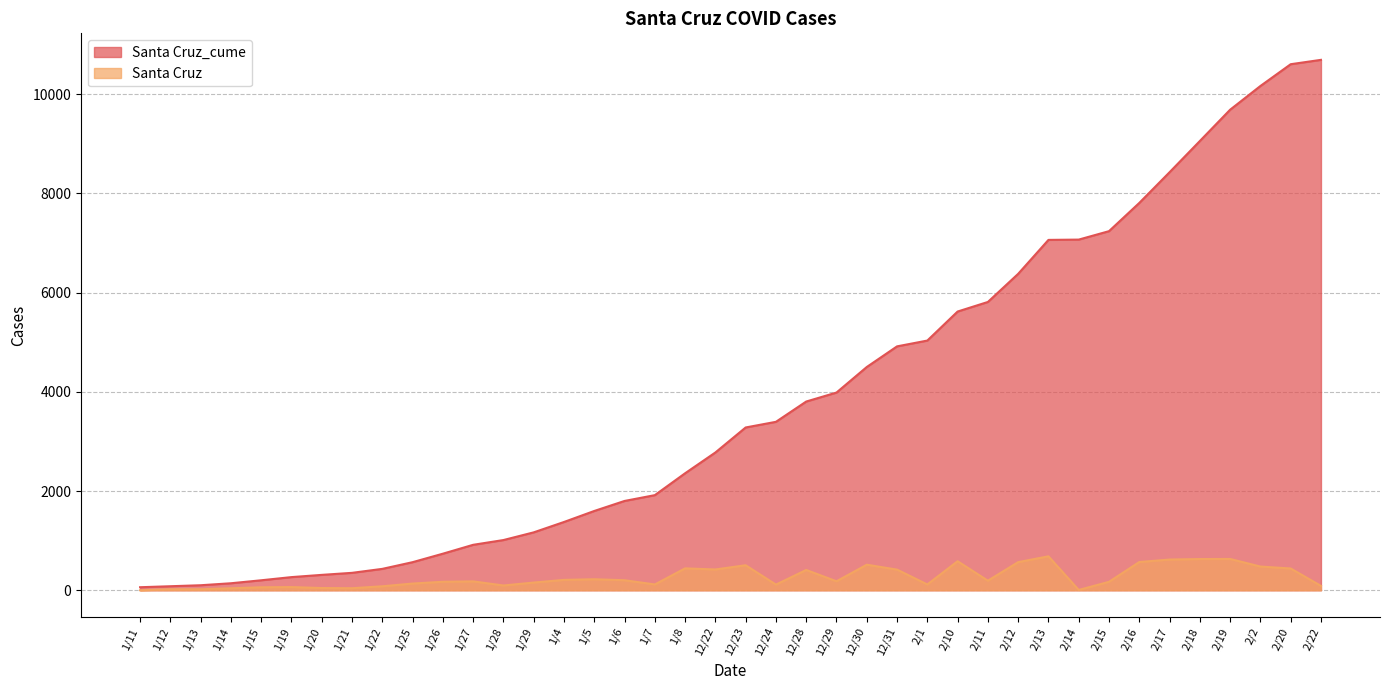

How many data points in Santa Cruz are less than 181?

20